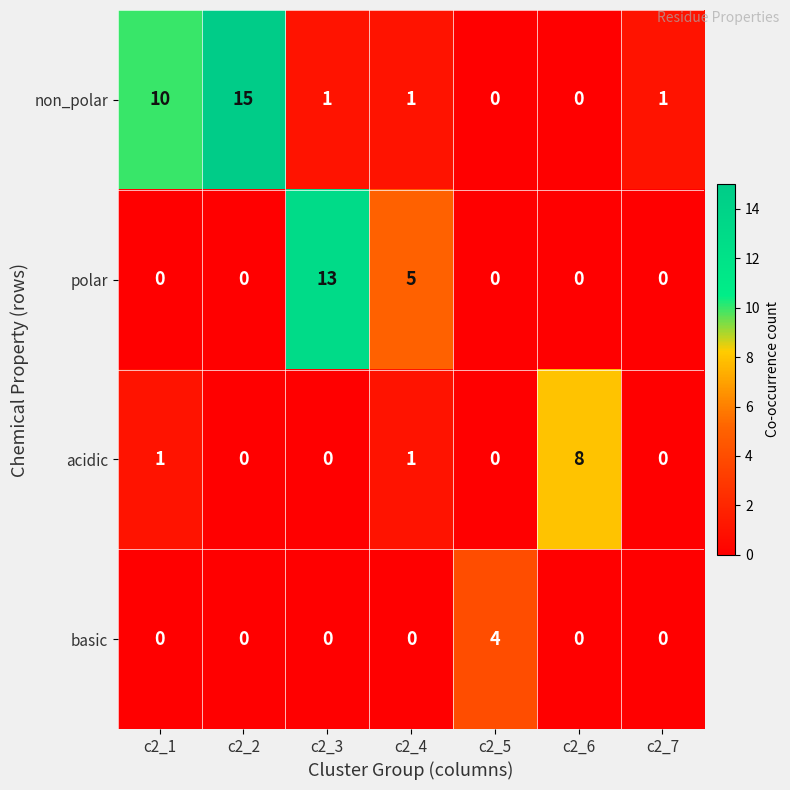

Rank the series by their maximum value, from lowest to highest.

basic, acidic, polar, non_polar